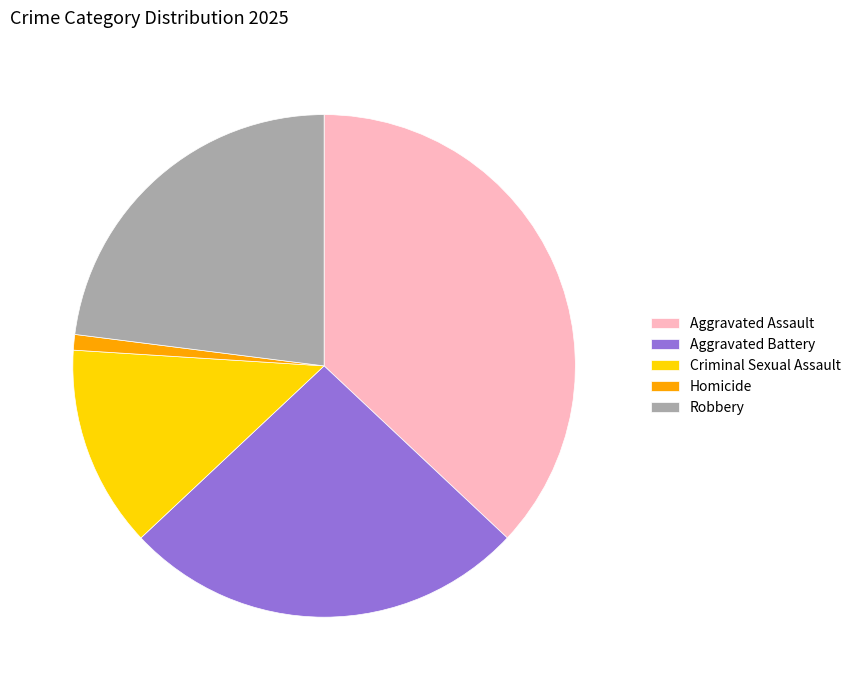

How many slices are in this pie chart?

5